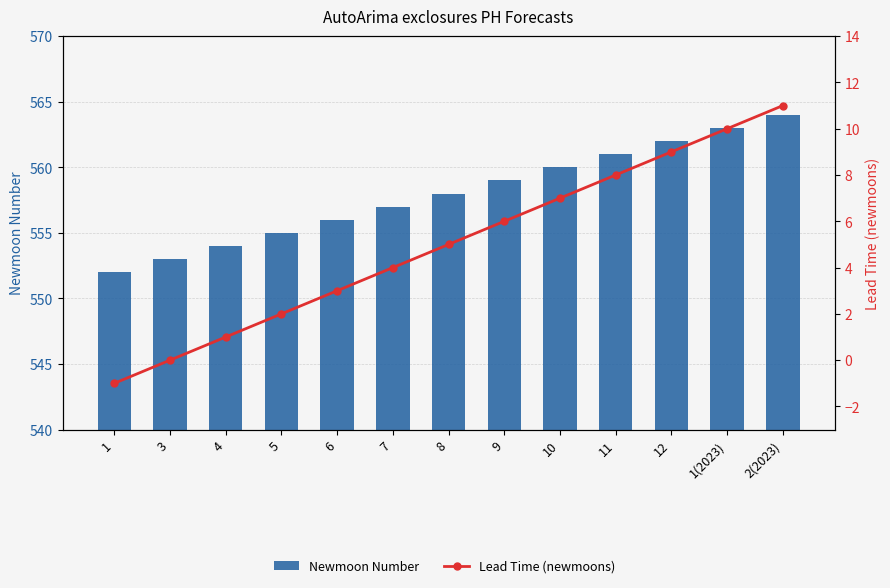

What is the sum of all Newmoon Number values?

7254